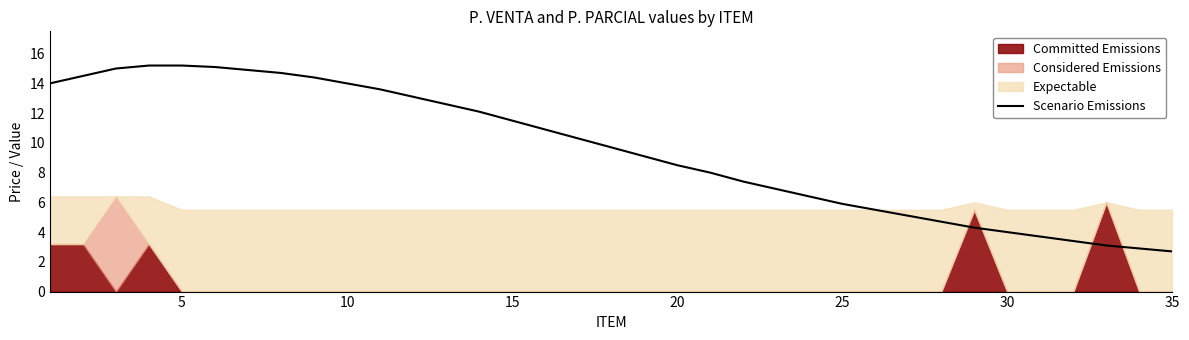

Is it true that Scenario Emissions equals 14.0 at 10?

True